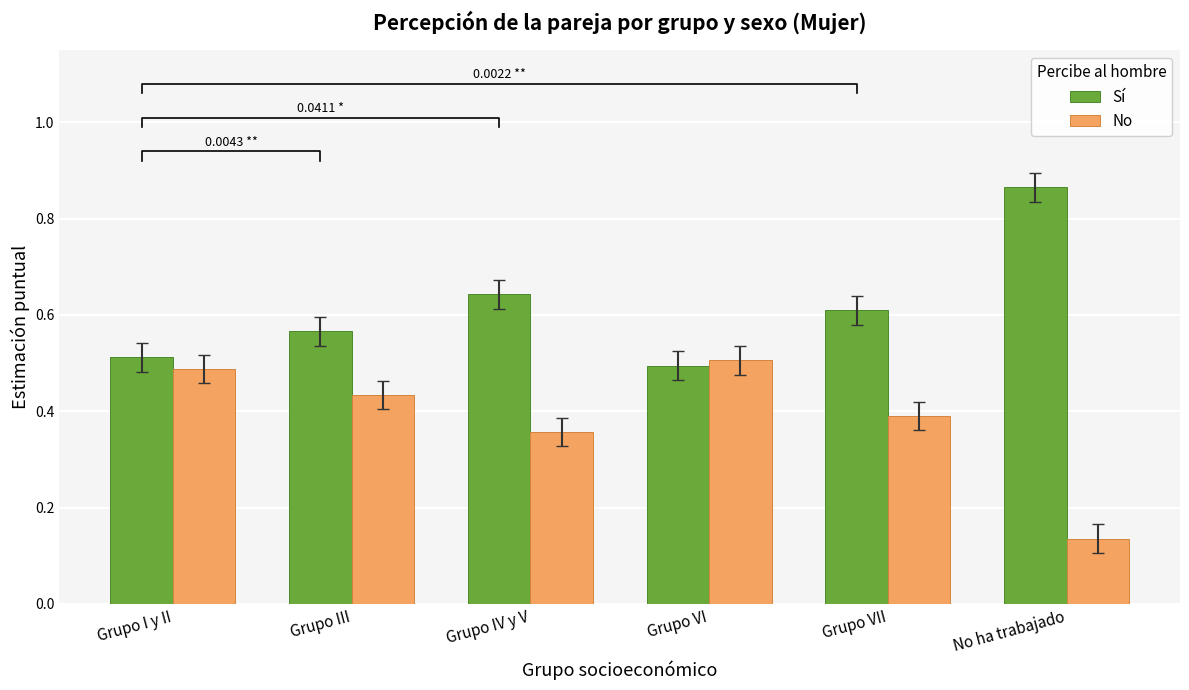

What is the label of the 1st bar from the left?

Grupo I y II